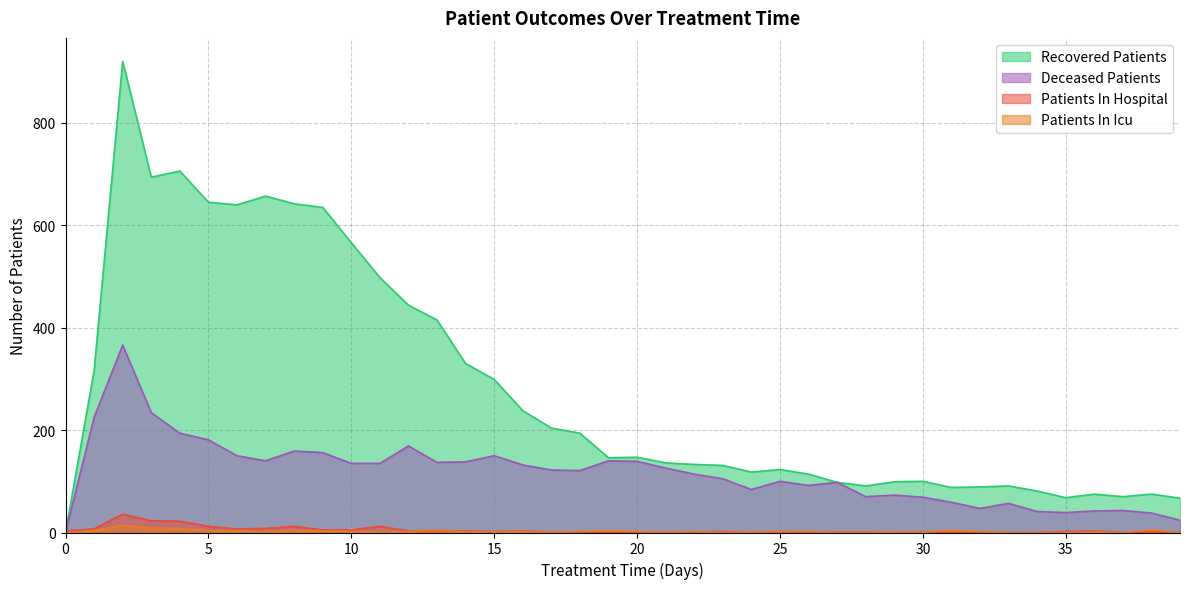

Which series has the largest total across all categories?

Recovered Patients